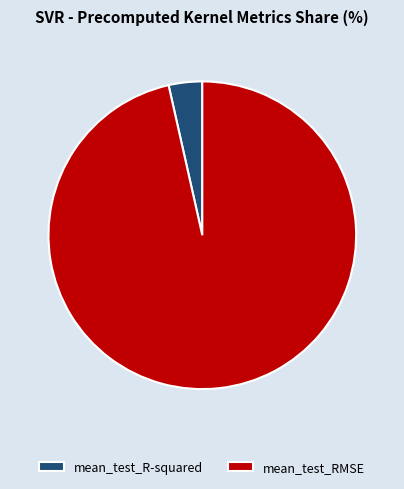

Does mean_test_RMSE account for over 50% of the chart?

Yes